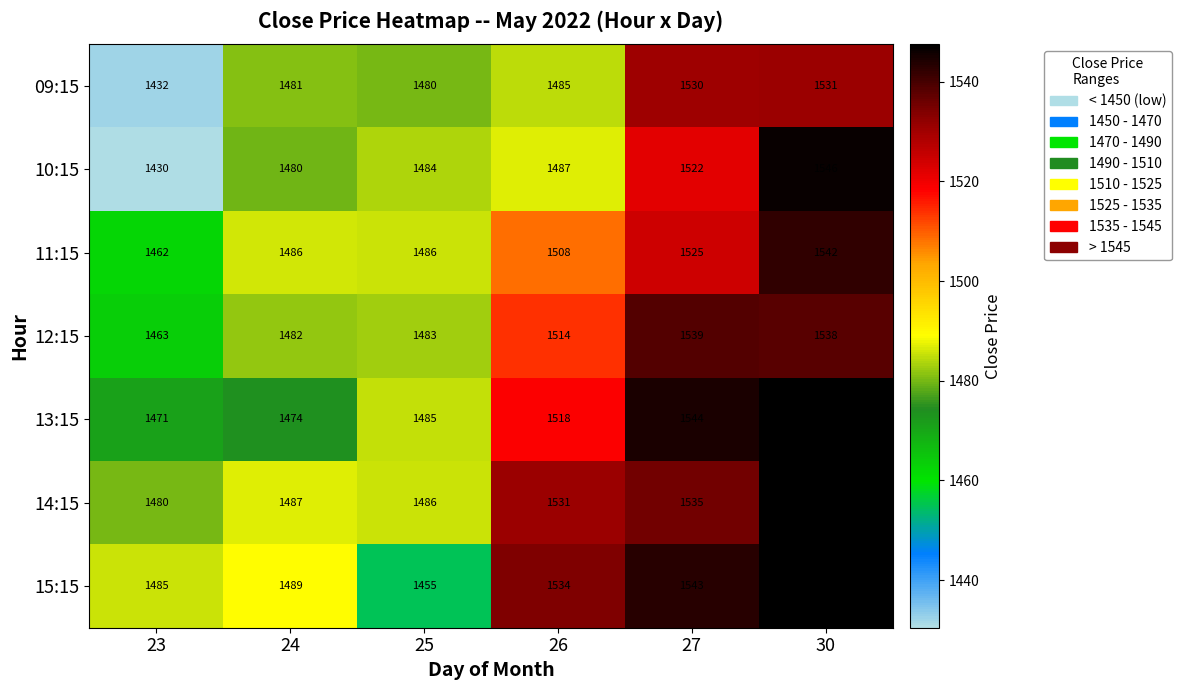

What is the difference between the highest and lowest values at 27?

22